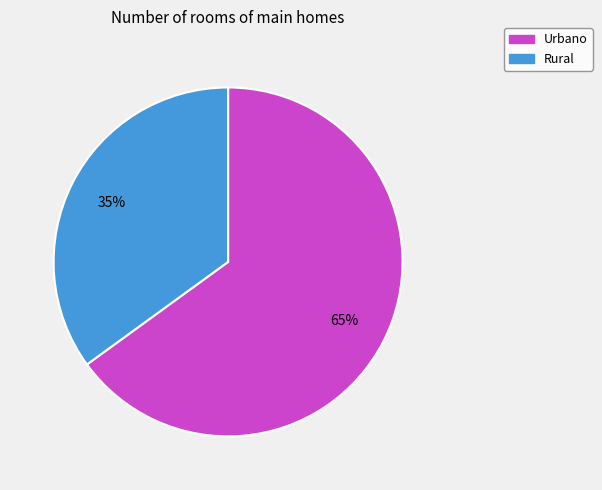

How many slices are in this pie chart?

2